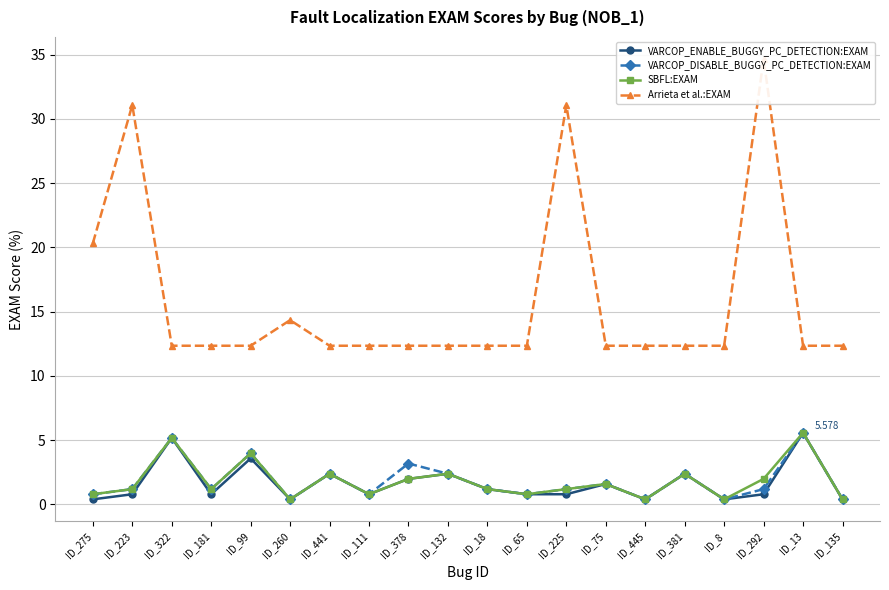

What is the minimum value shown in the chart?

0.4